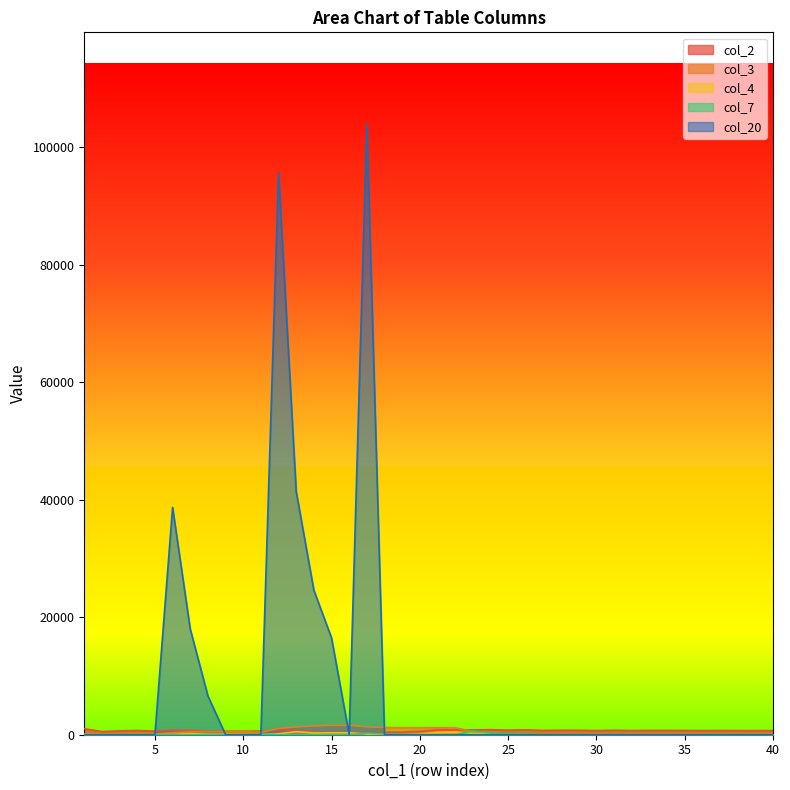

Rank the categories by col_20 value from lowest to highest.

1, 2, 3, 4, 5, 9, 10, 11, 16, 18, 19, 20, 21, 22, 23, 24, 25, 26, 27, 28, 29, 30, 31, 32, 33, 34, 35, 36, 37, 38, 39, 40, 8, 15, 7, 14, 6, 13, 12, 17